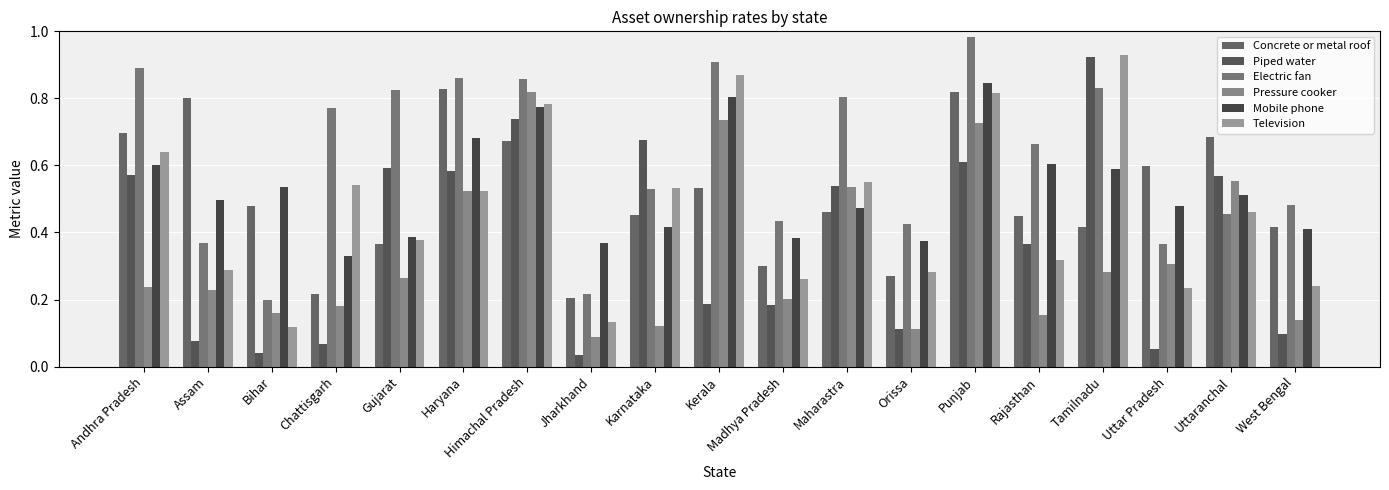

At how many categories does at least one series exceed 0?

19